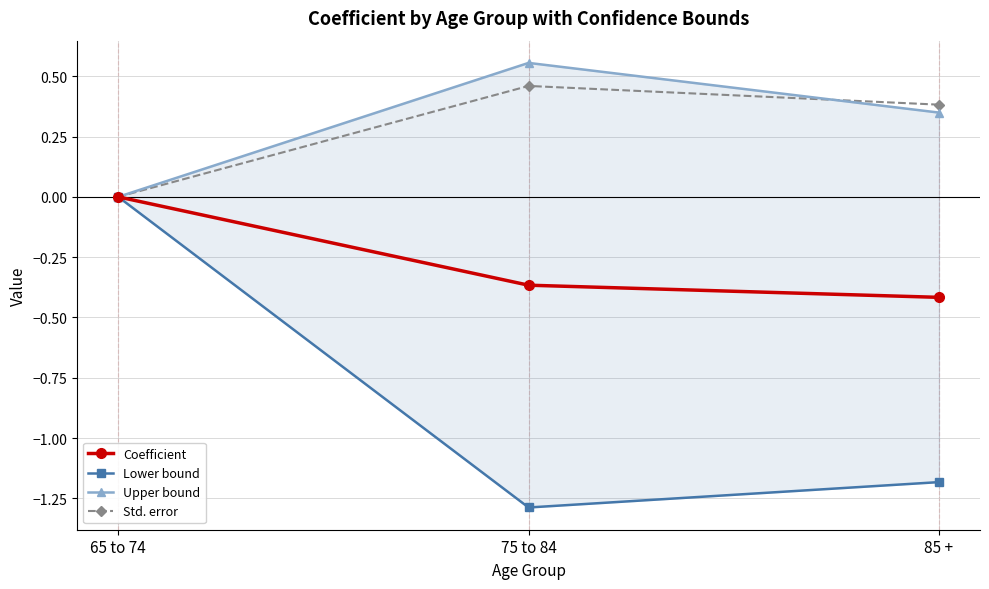

What is the label of the 3rd point from the left?

85 +